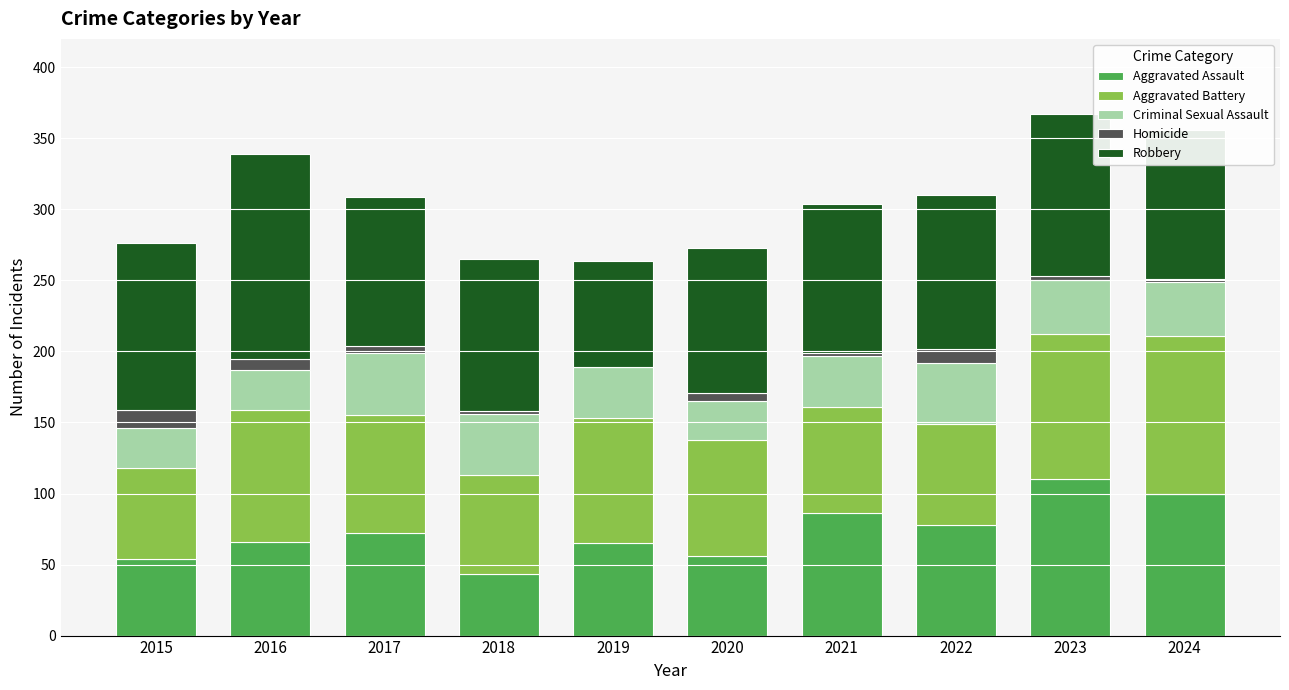

What is the sum of all Aggravated Assault values?

730